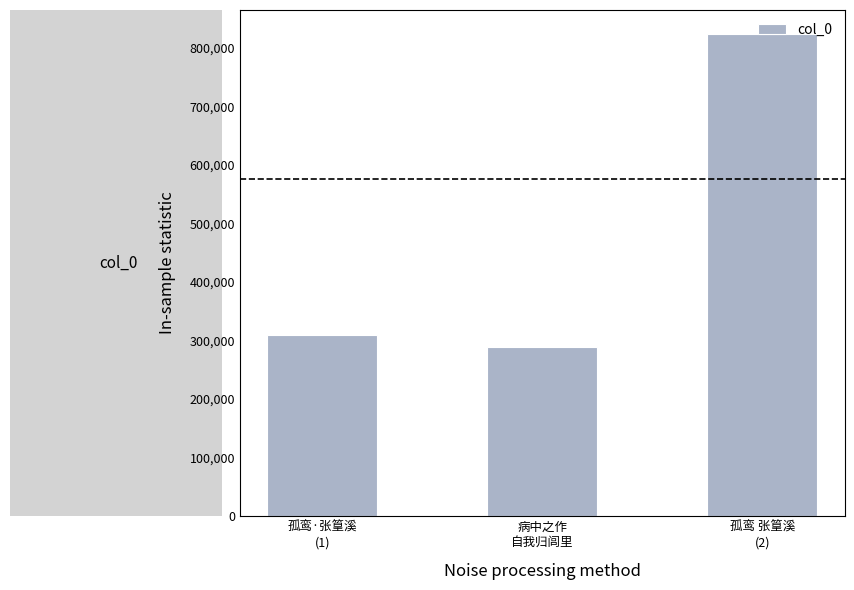

How many bars are there in total?

3